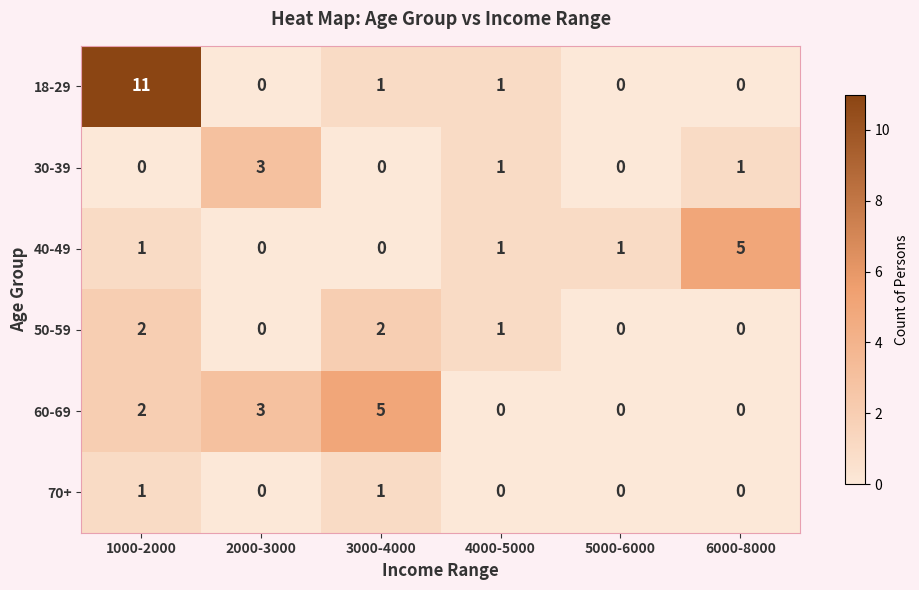

Is it true that 18-29 equals 0 at 6000-8000?

True